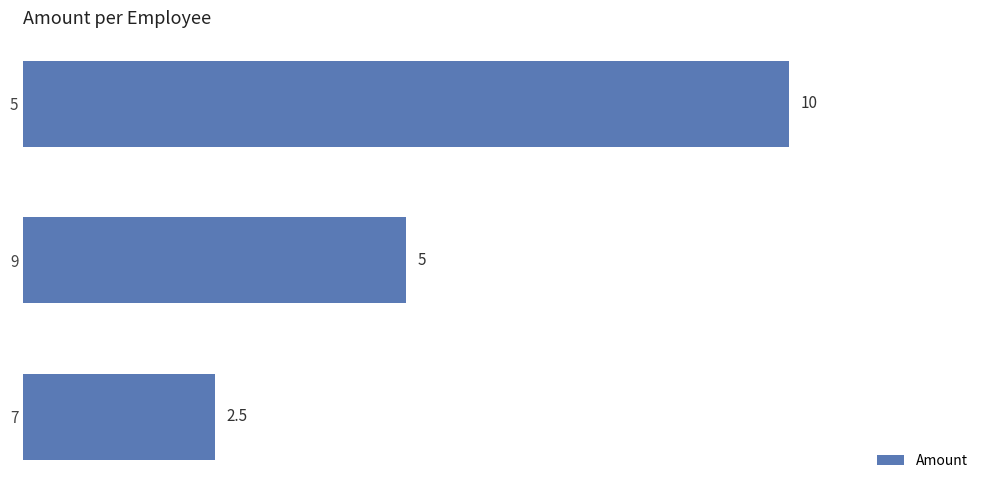

Does the chart contain any negative values?

No